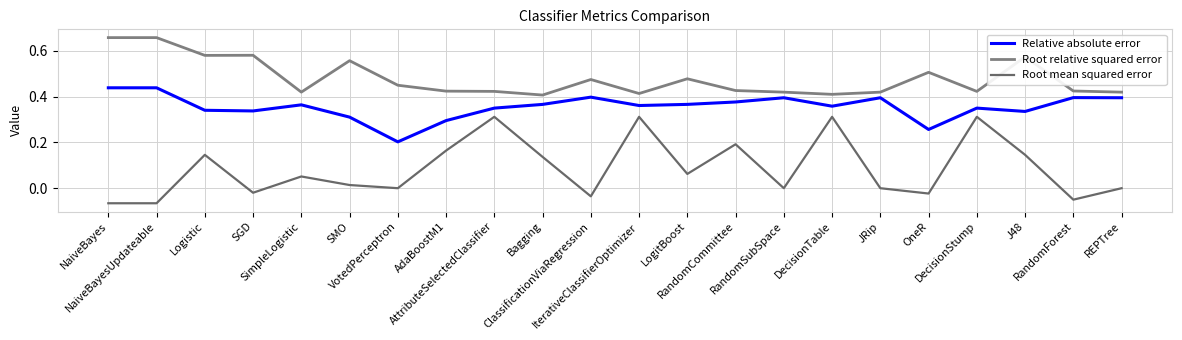

Reading left to right, list all the values displayed in this chart.

Relative absolute error: 0.4	0.4	0.3	0.3	0.4	0.3	0.2	0.3	0.4	0.4	0.4	0.4	0.4	0.4	0.4	0.4	0.4	0.3	0.4	0.3	0.4	0.4
Root relative squared error: 0.7	0.7	0.6	0.6	0.4	0.6	0.5	0.4	0.4	0.4	0.5	0.4	0.5	0.4	0.4	0.4	0.4	0.5	0.4	0.6	0.4	0.4
Root mean squared error: -0.1	-0.1	0.1	-0.0	0.1	0.0	0.0	0.2	0.3	0.1	-0.0	0.3	0.1	0.2	0.0	0.3	0.0	-0.0	0.3	0.1	-0.1	0.0